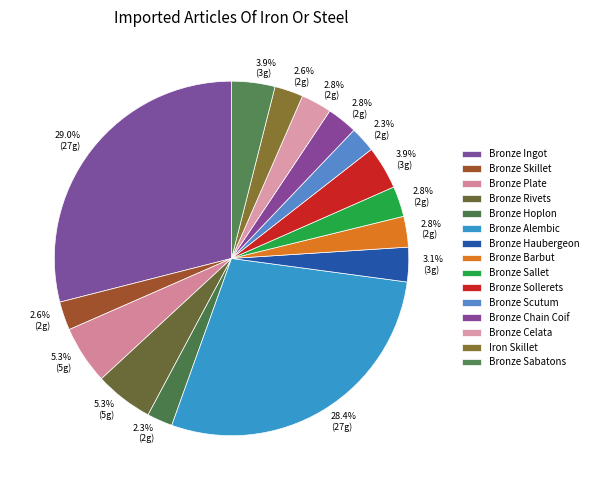

Does any single category account for the majority?

No